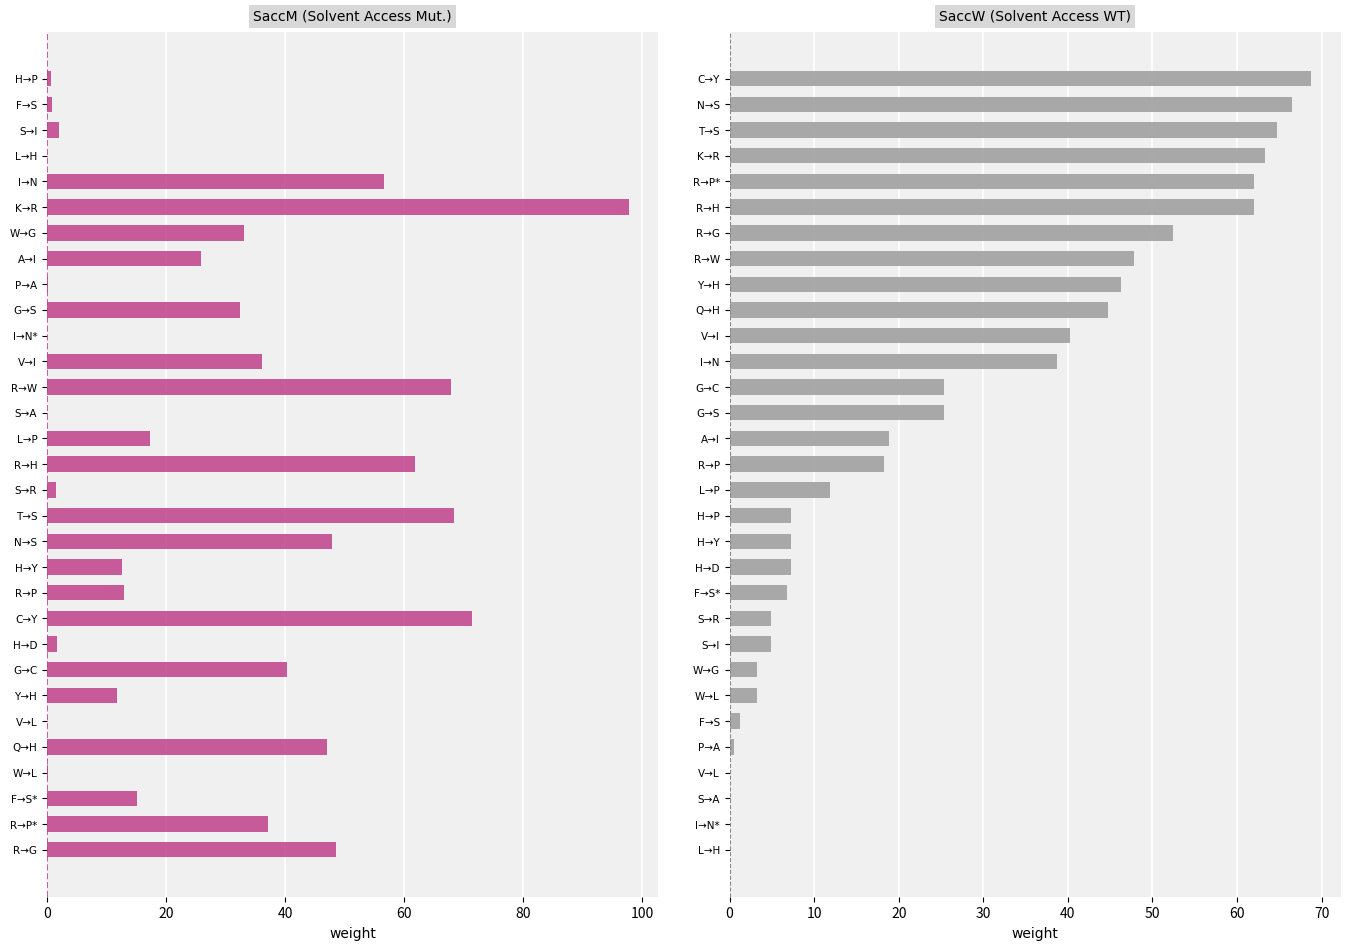

Is the value of SaccM at 28 greater than the value of SaccW at 0?

No